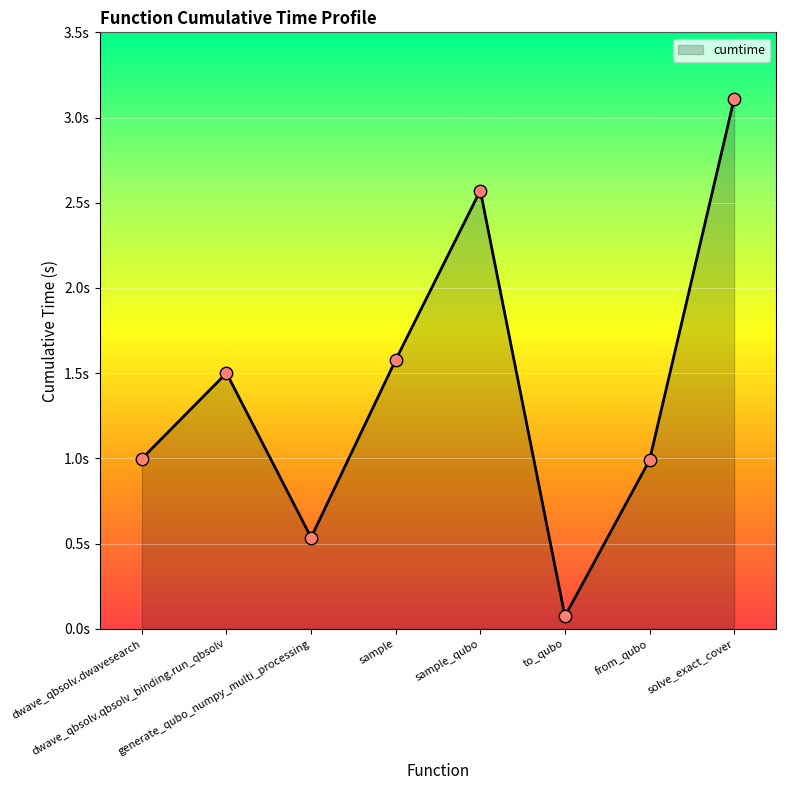

What is the change in value from generate_qubo_numpy_multi_processing to solve_exact_cover?

+2.6